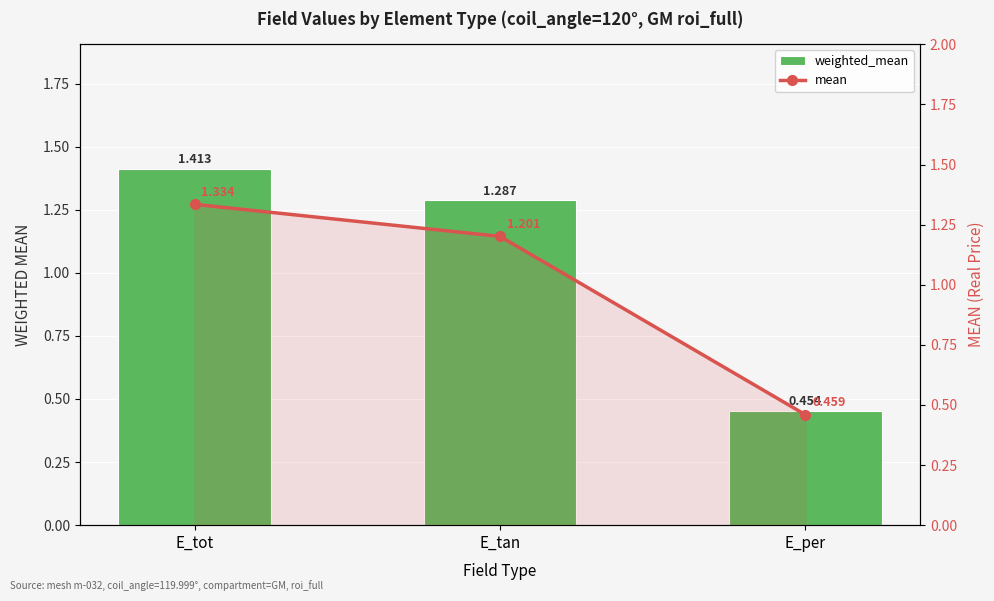

List the series in order of their overall mean, lowest first.

mean, weighted_mean